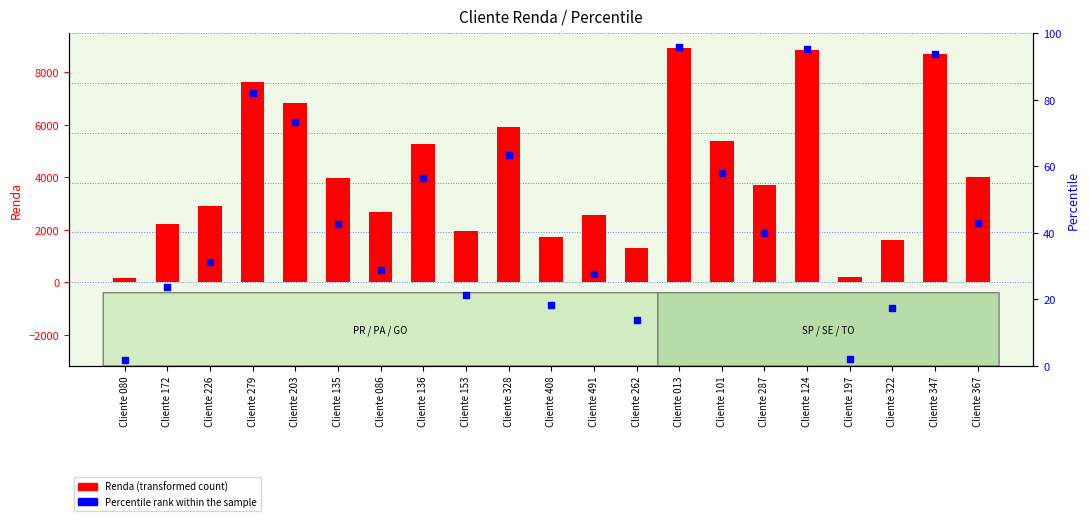

What are all the series names shown in the legend?

Renda, Percentile rank within the sample